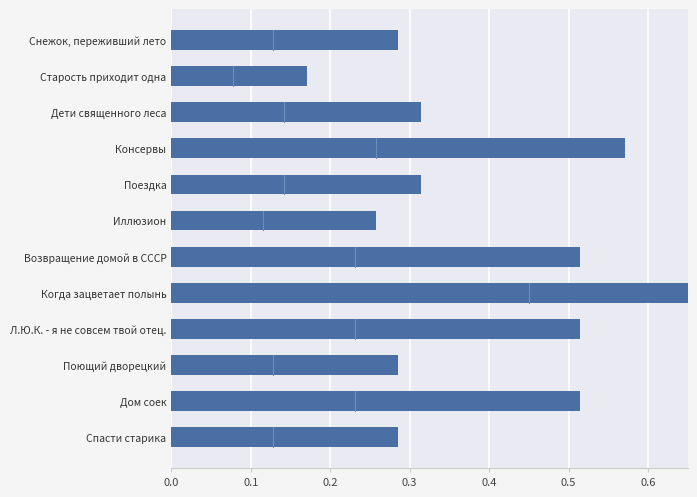

How many bars are there in total?

12